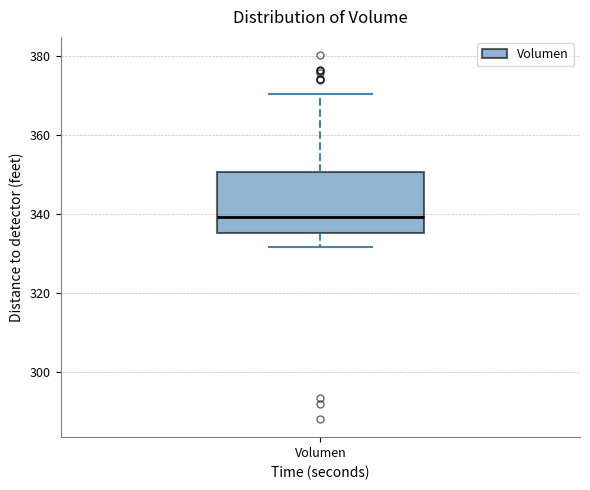

Where is the lower edge of the box for Volumen on the y-axis? The values are not printed on the chart, so give them approximately, as read against the axis.

336